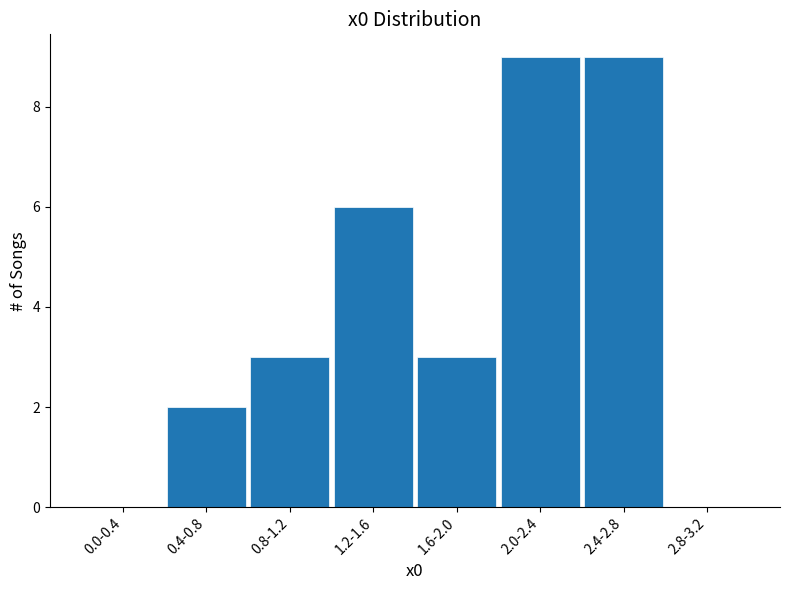

Reading left to right, list all the values displayed in this chart.

0.0-0.4=0	0.4-0.8=2	0.8-1.2=3	1.2-1.6=6	1.6-2.0=3	2.0-2.4=9	2.4-2.8=9	2.8-3.2=0